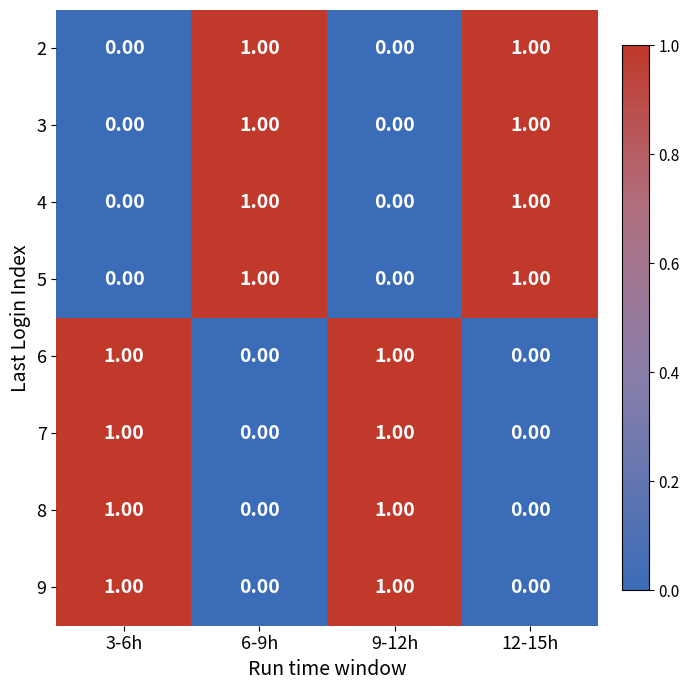

What is the total value across all series at 9-12h?

4